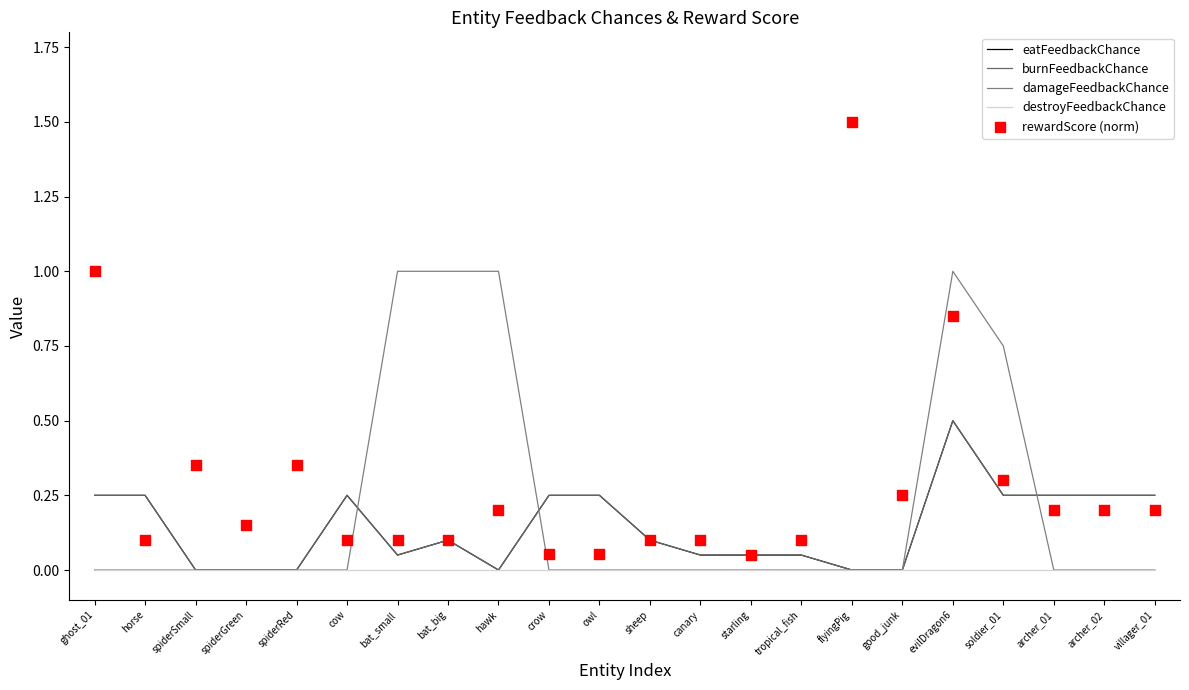

Which series has the largest total across all categories?

rewardScore (norm)